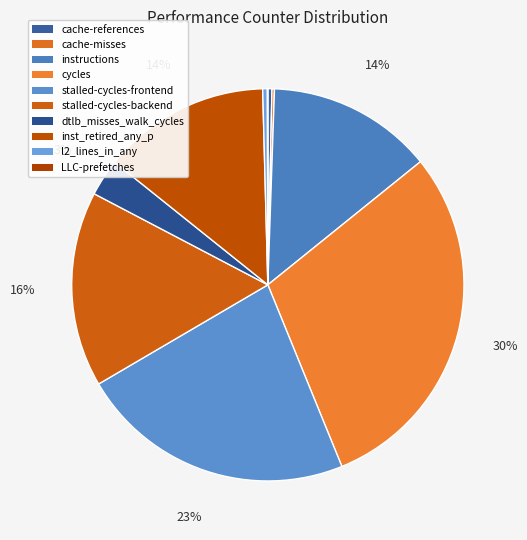

What is the smallest slice in the pie chart?

LLC-prefetches